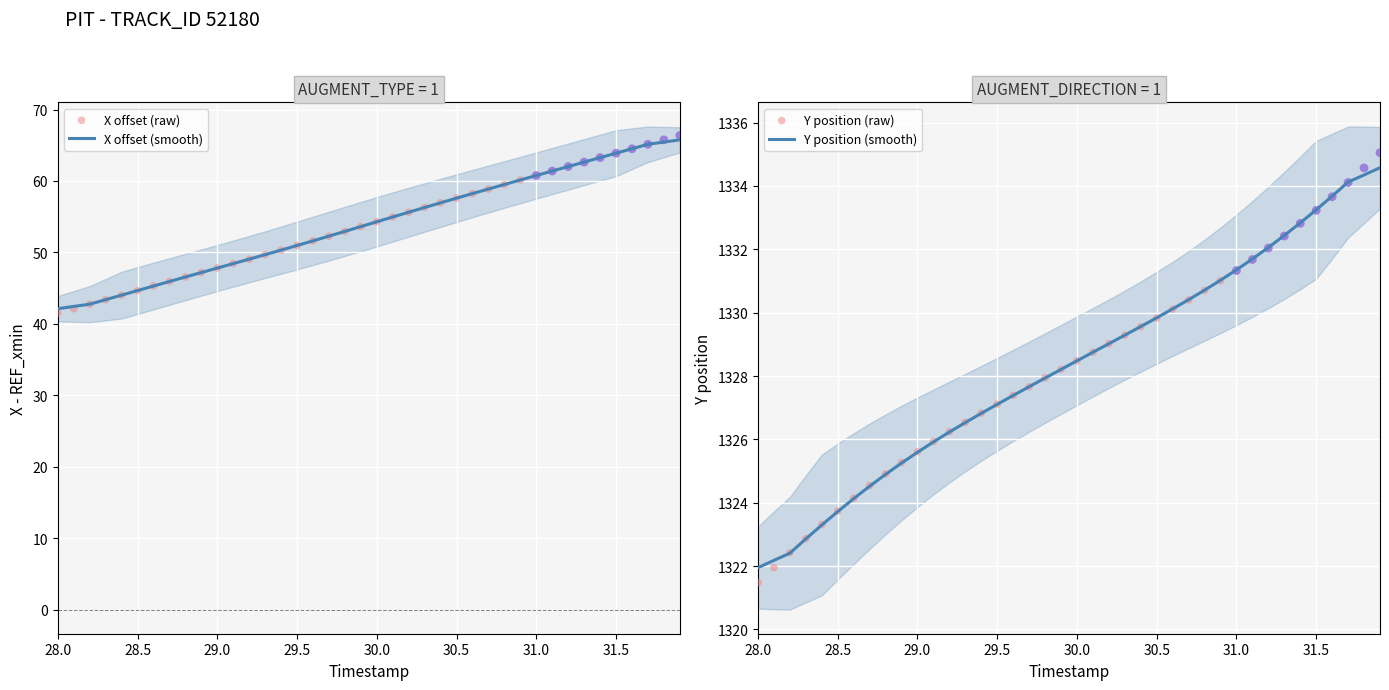

Which series has the largest Y range (max minus min)?

X